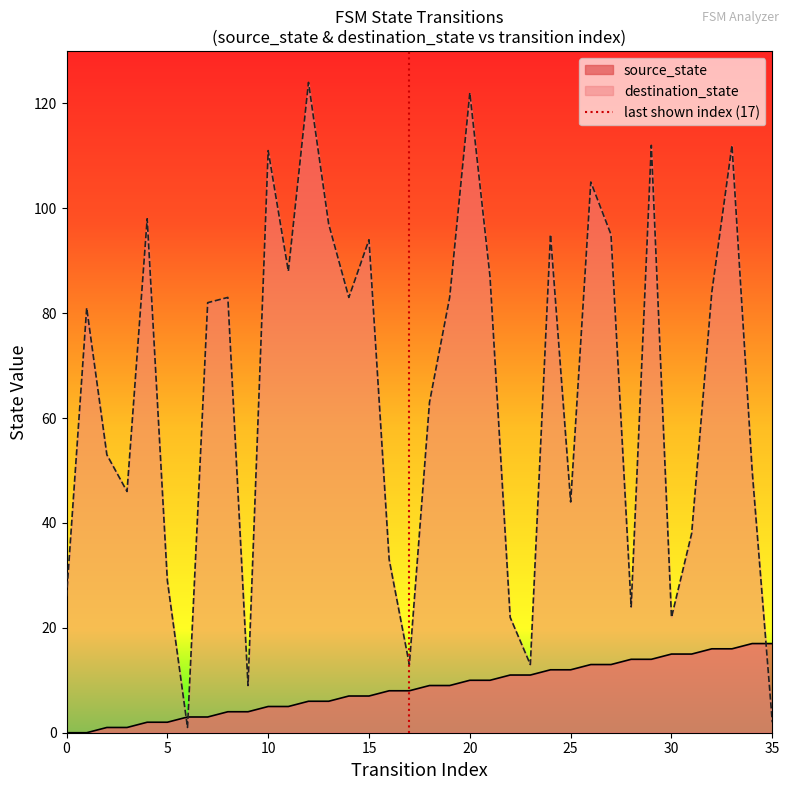

After their last crossing, which series has the higher values: destination_state or source_state?

source_state